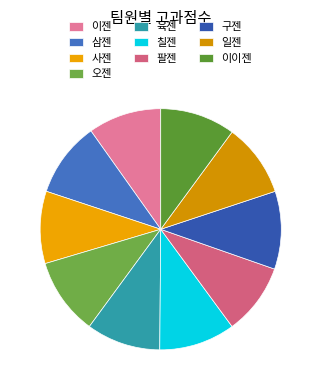

Rank the categories by value from lowest to highest.

팔젠, 사젠, 이젠, 일젠, 육젠, 삼젠, 이이젠, 칠젠, 오젠, 구젠